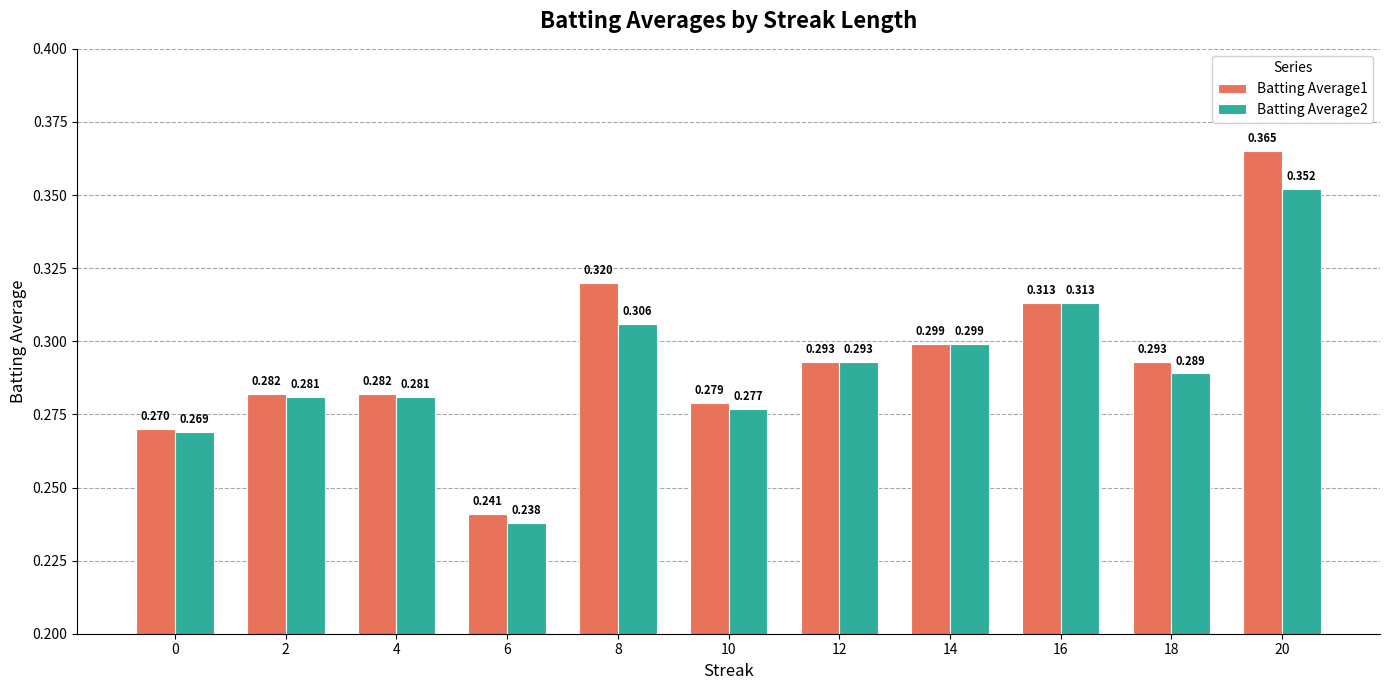

Is it true that Batting Average1 equals 0.3 at 2?

True